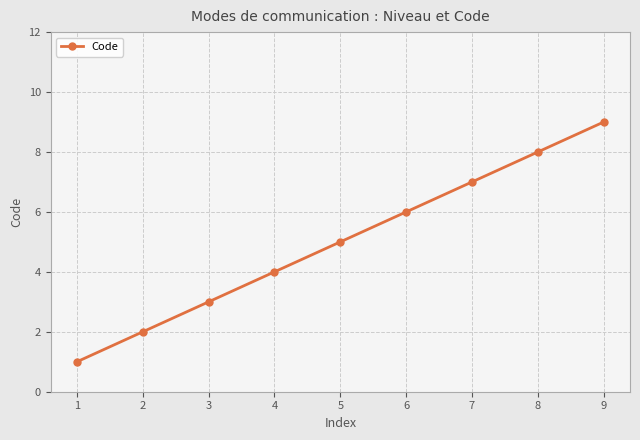

What is the smallest value displayed?

1